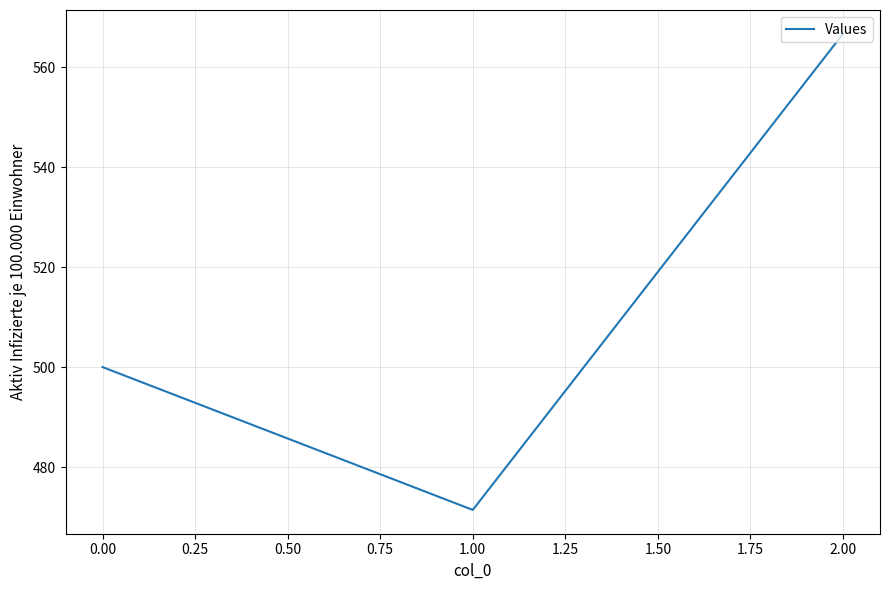

What position from the right is 0.00?

3